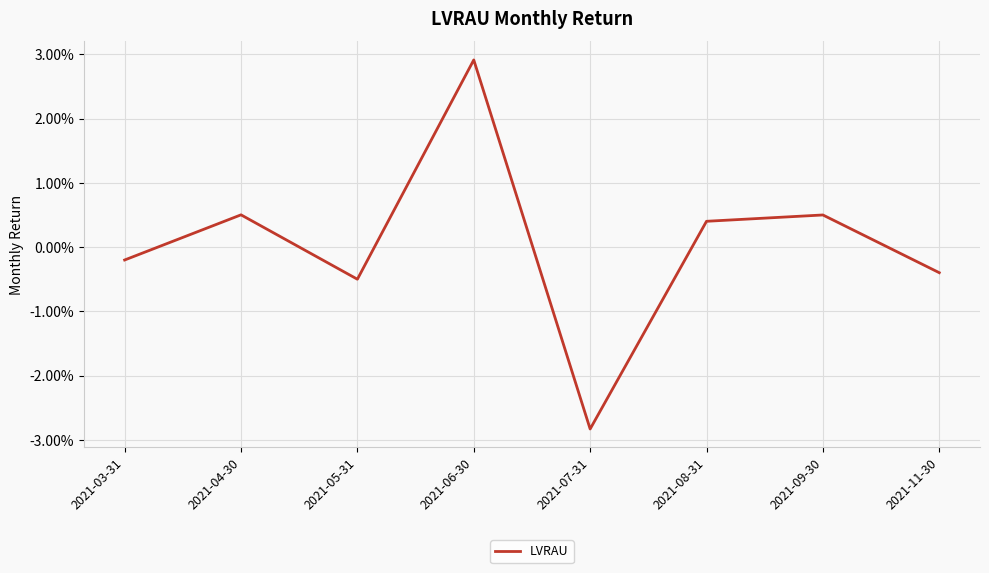

At which category does the chart reach its minimum across all series?

2021-07-31